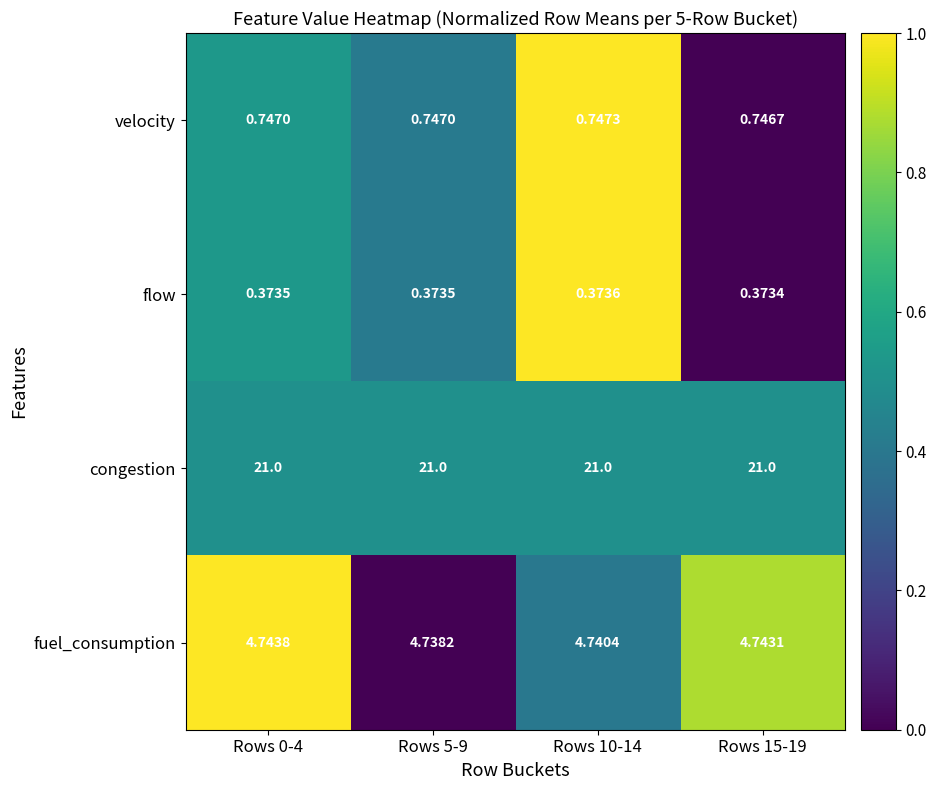

List the series in order of their peak value, lowest first.

flow, velocity, fuel_consumption, congestion